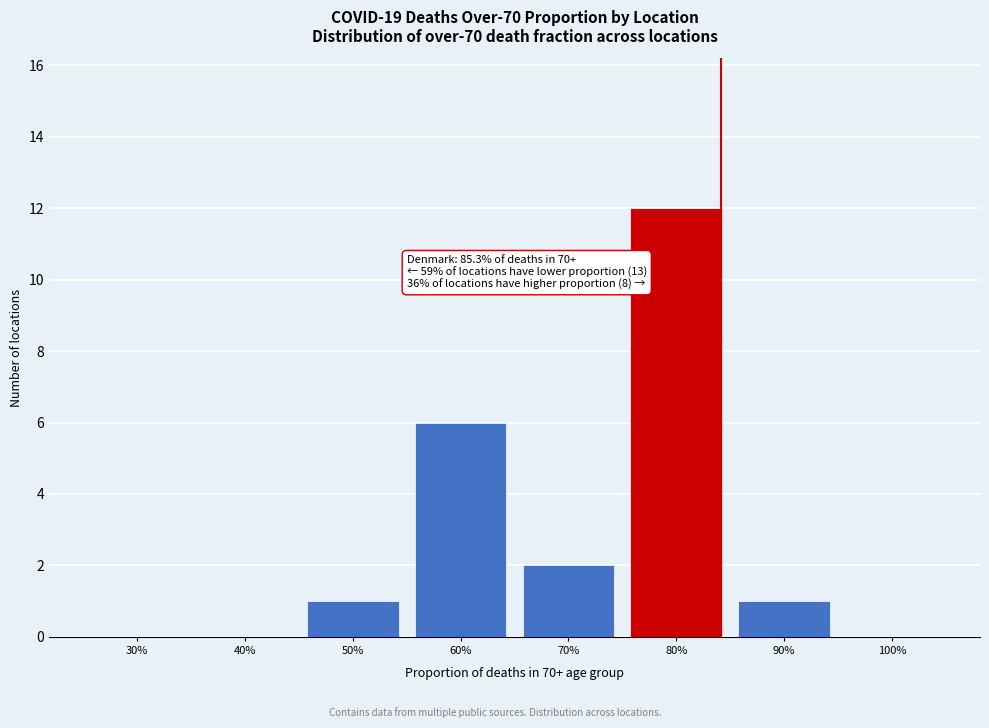

Reading left to right, list all the values displayed in this chart.

30%=0	40%=0	50%=1	60%=6	70%=2	80%=12	90%=1	100%=0